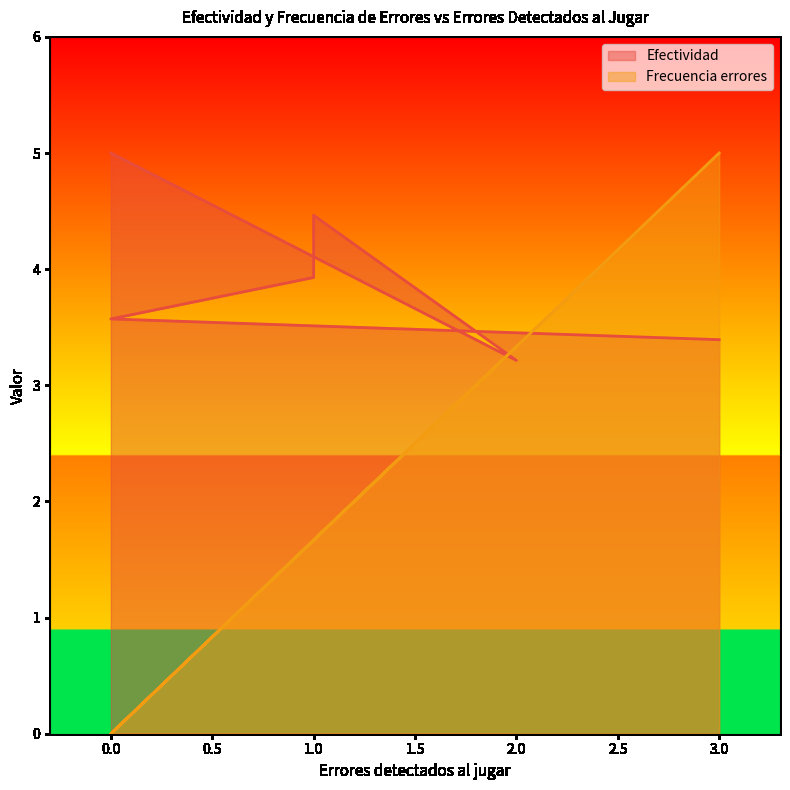

True or false: Frecuencia errores has a value of 2.3 at 1.

False